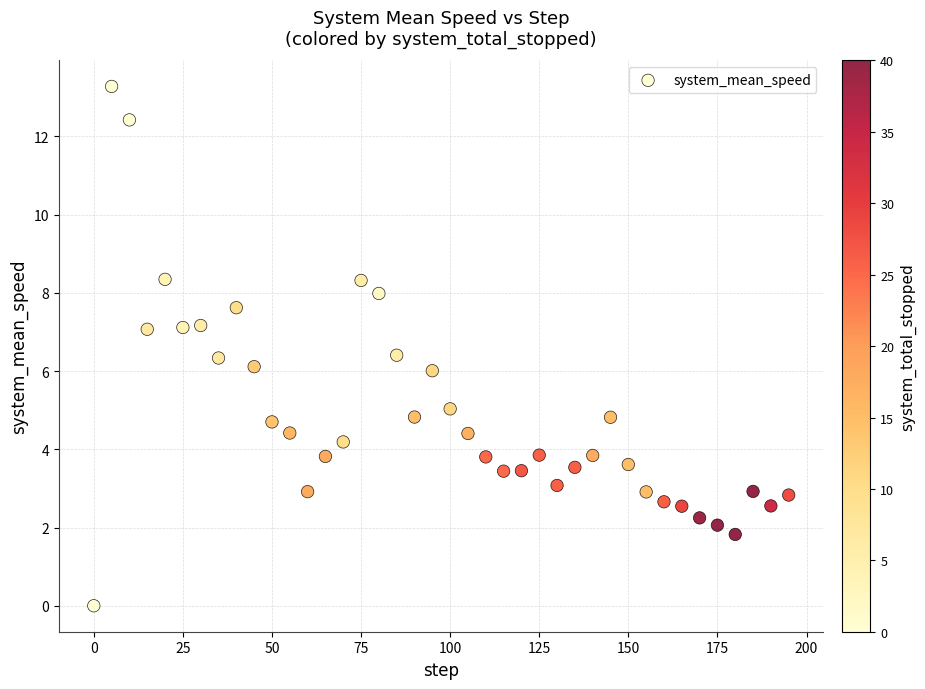

What is the range of Y values (max minus min)?

13.3